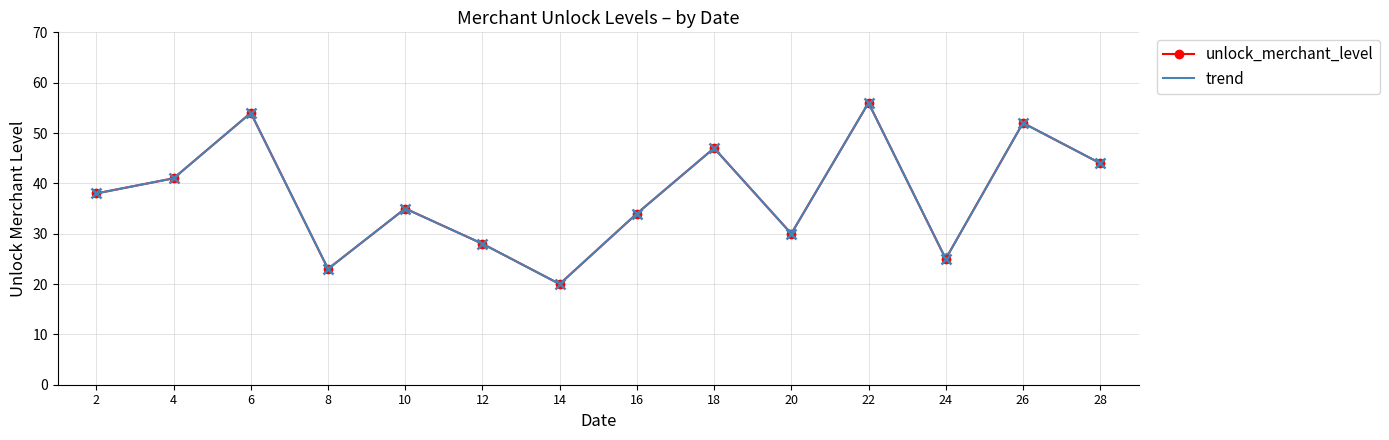

Reading right to left, transcribe all the data shown in this chart.

28=44	26=52	24=25	22=56	20=30	18=47	16=34	14=20	12=28	10=35	8=23	6=54	4=41	2=38